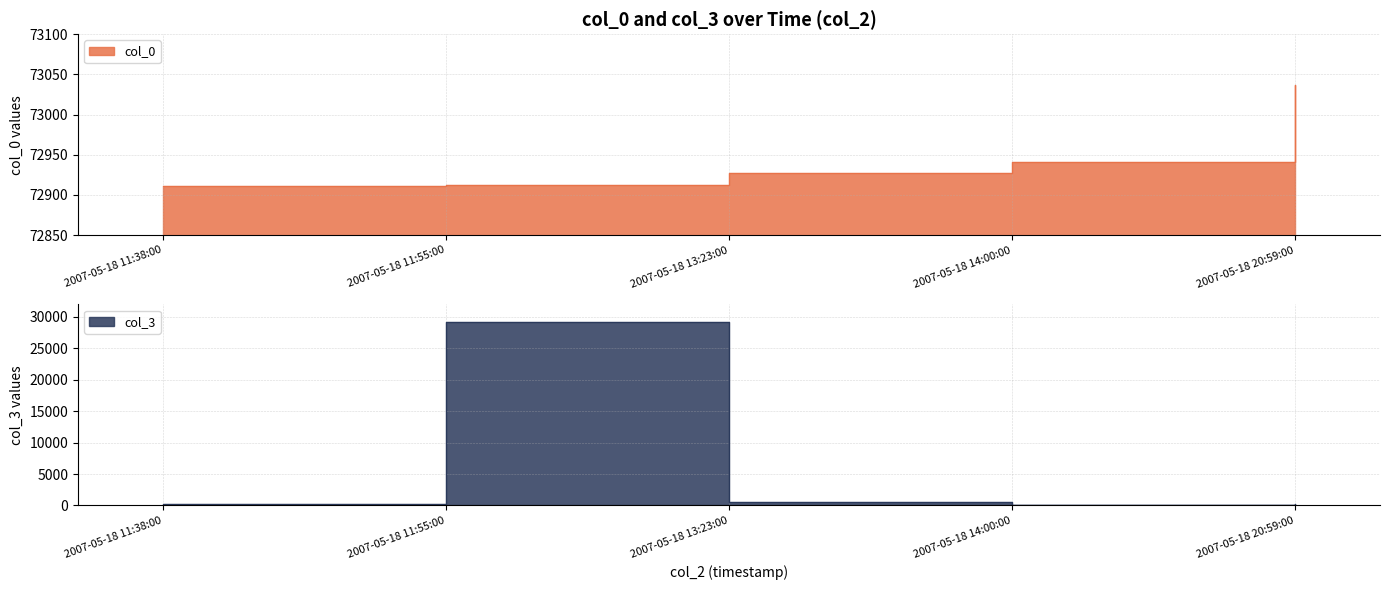

True or false: col_3 and col_0 cross at least once.

False